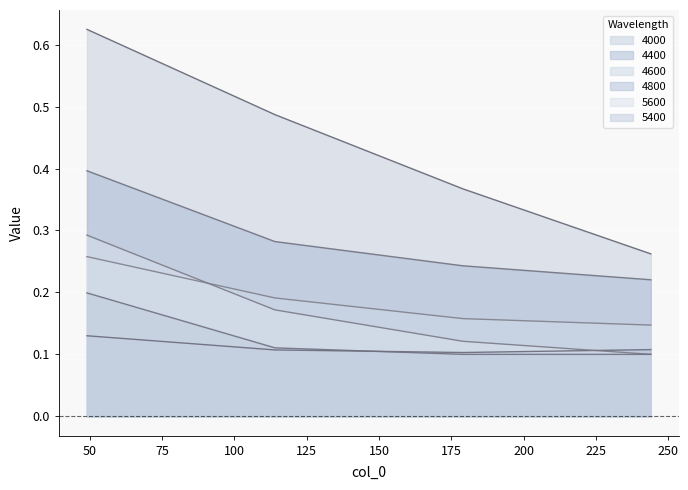

At which label is 4000 closest to 0?

244